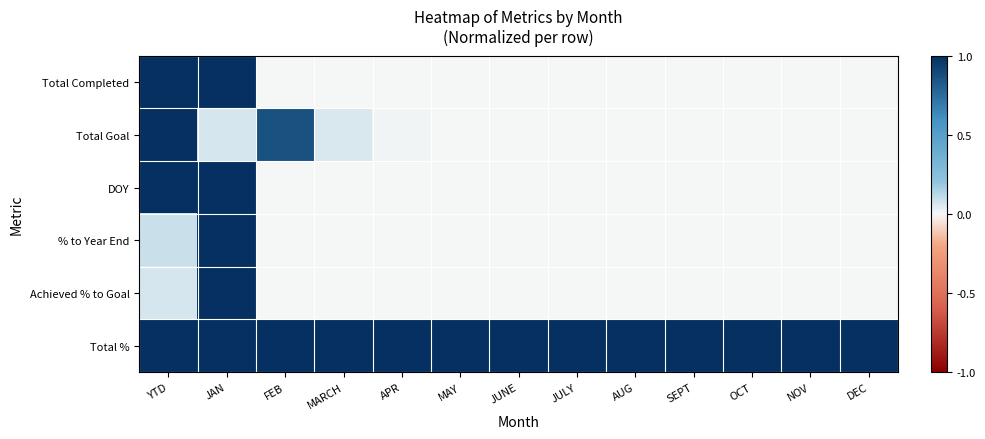

Which series has the largest total across all categories?

Total %